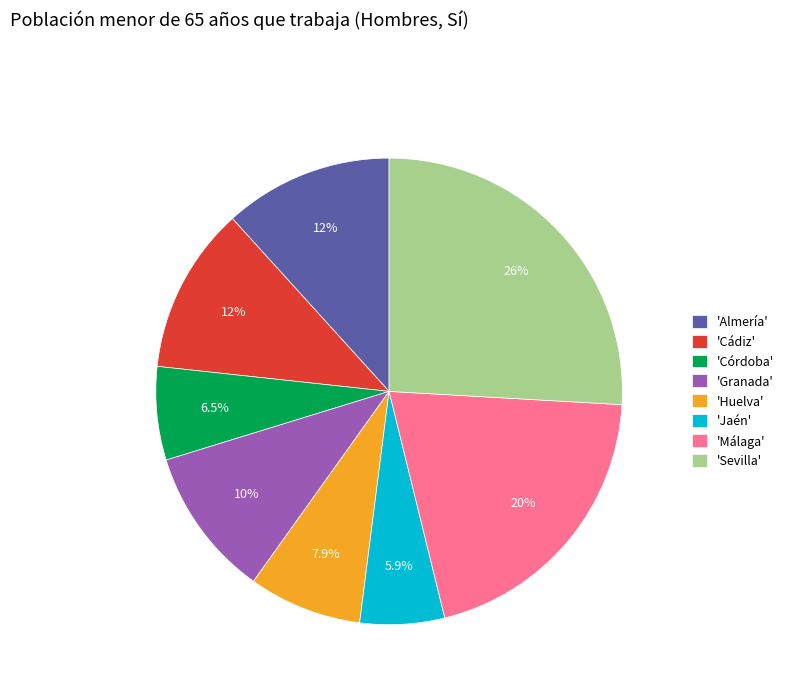

What percentage do 'Almería' and 'Córdoba' together represent?

18.2%